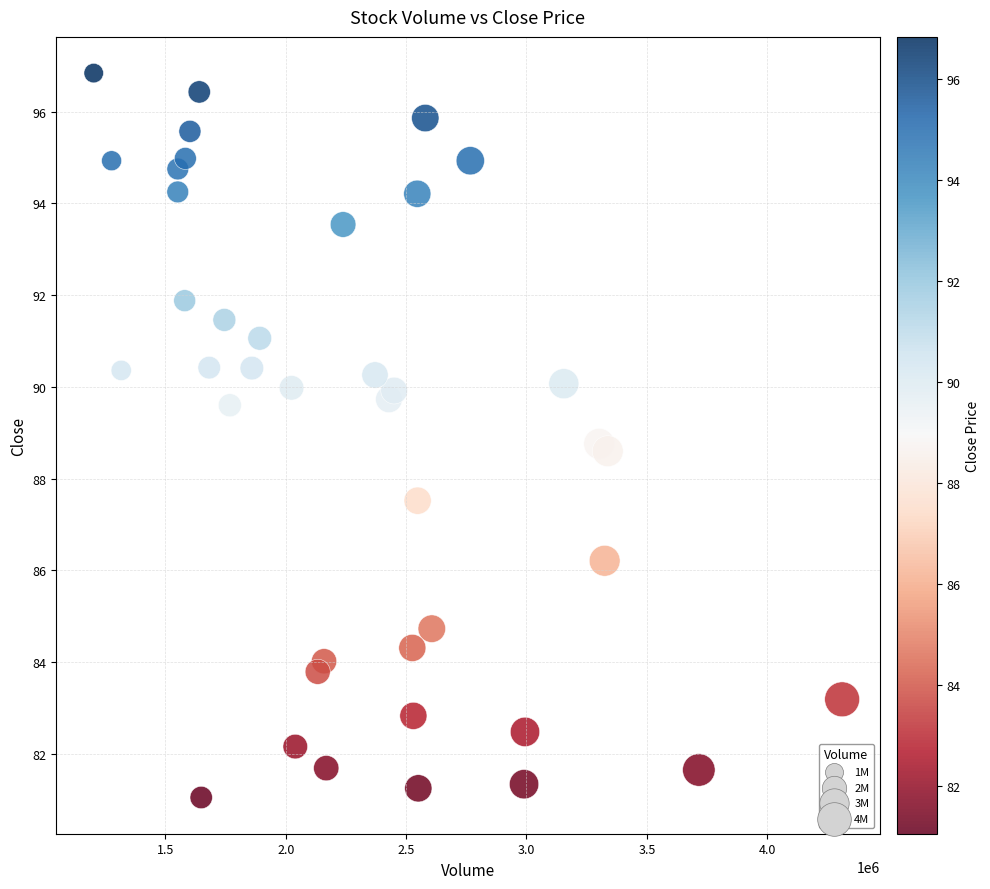

What is the range of Y values (max minus min)?

15.8